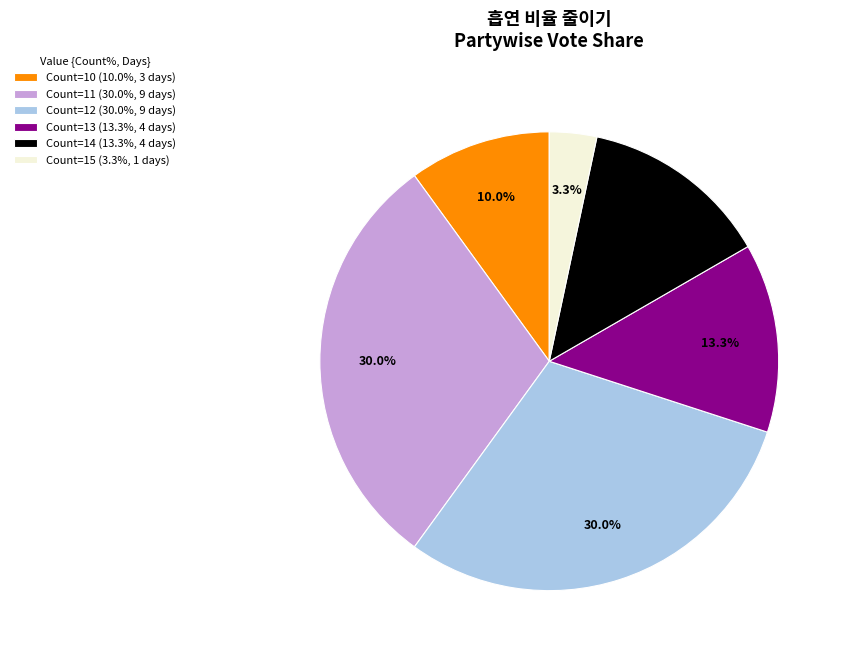

Does Count=11 (30.0%, 9 days) represent more than half of the total?

No